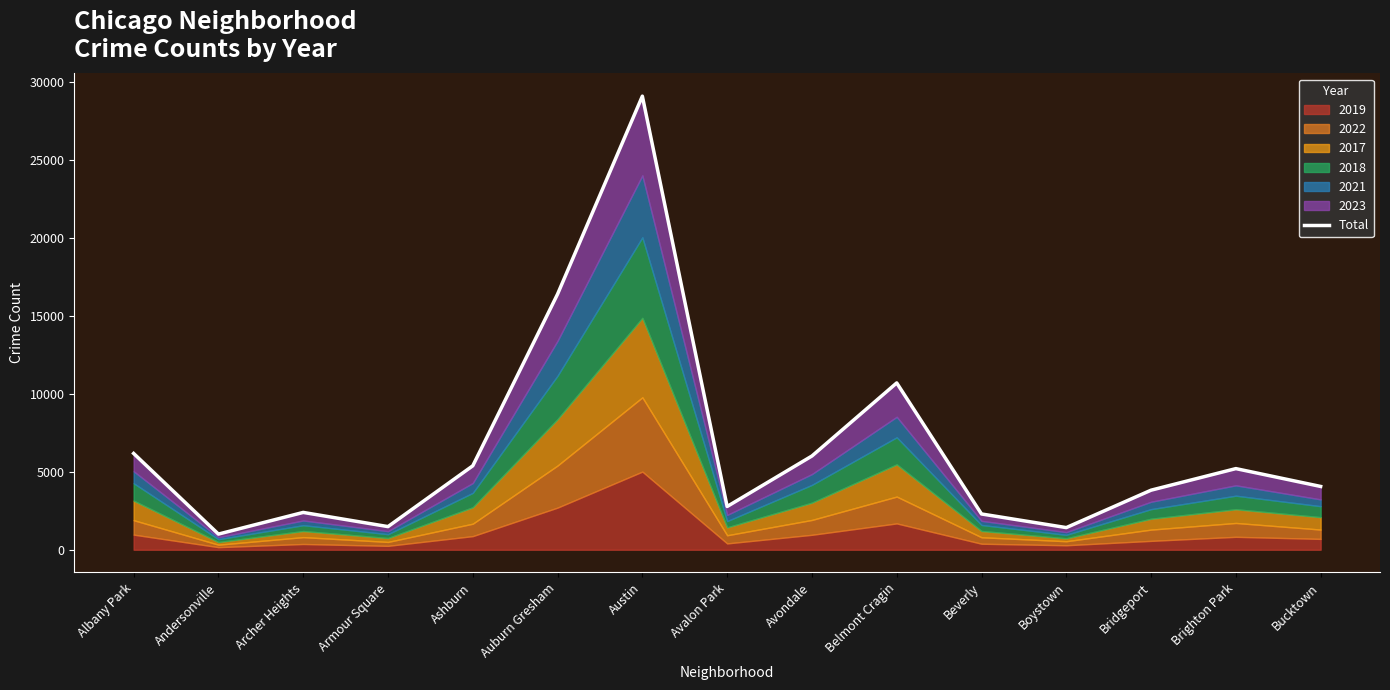

Reading right to left, what are all the values shown in this chart?

4057	5201	3818	1419	2293	10694	6009	2772	29079	16388	5381	1483	2392	1003	6174